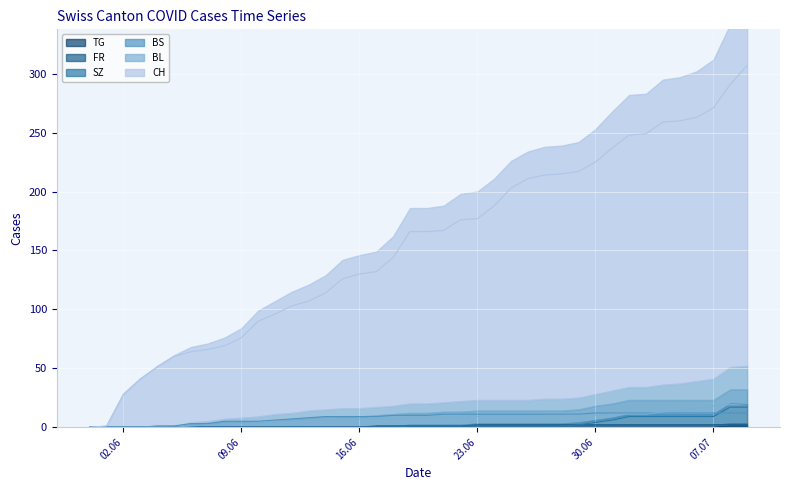

Between 2020-06-18 and 2020-06-07, which is larger?

2020-06-18